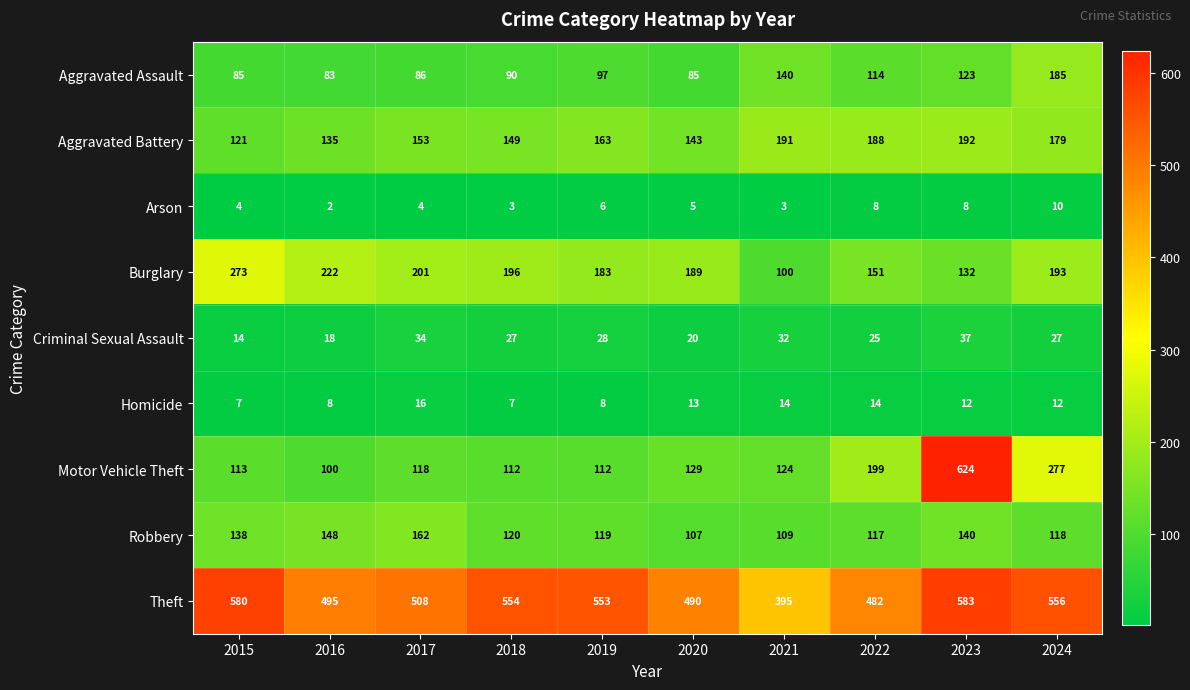

What is the spread (max minus min) of values at 2024?

546